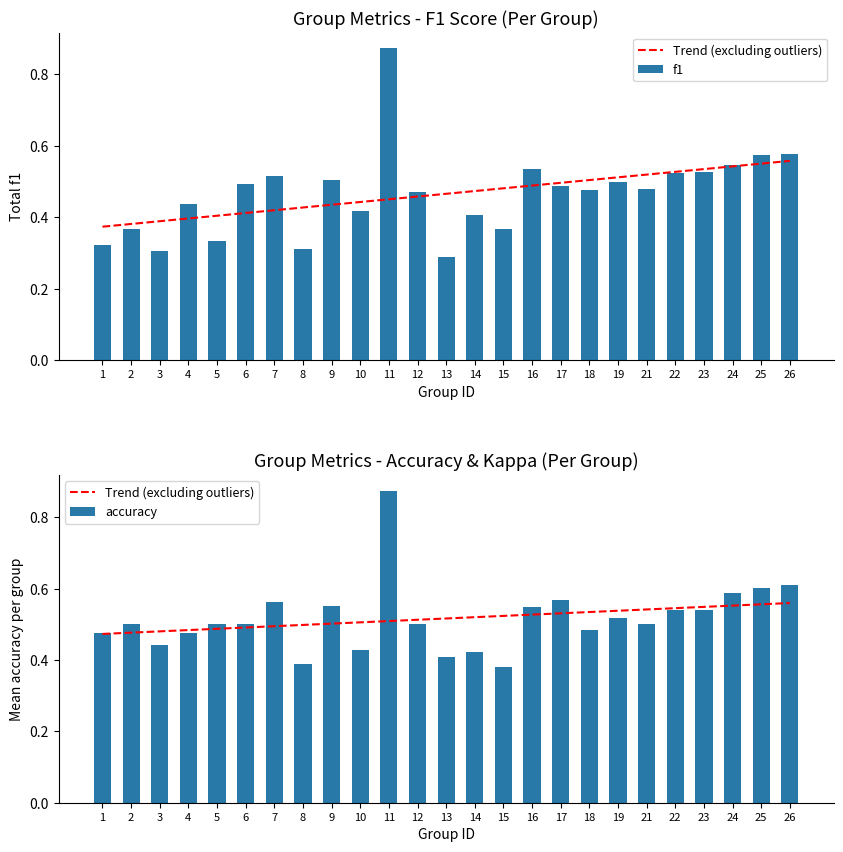

How many accuracy values are between 0 and 1?

25